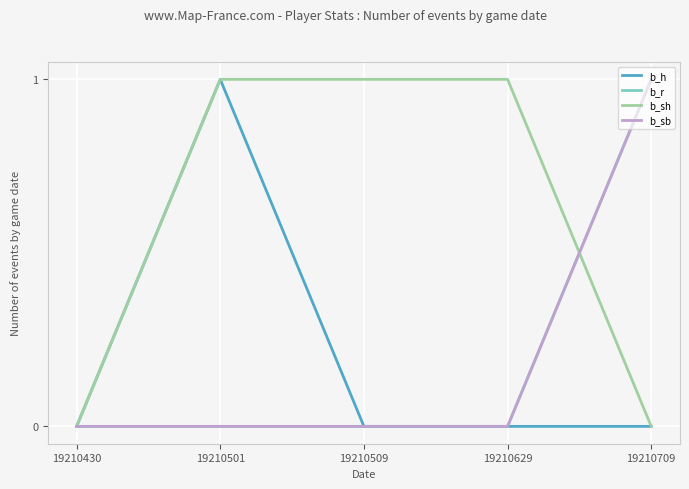

Reading left to right, what are all the values shown in this chart?

b_h: 0	1	0	0	0
b_r: 0	0	0	0	1
b_sh: 0	1	1	1	0
b_sb: 0	0	0	0	1